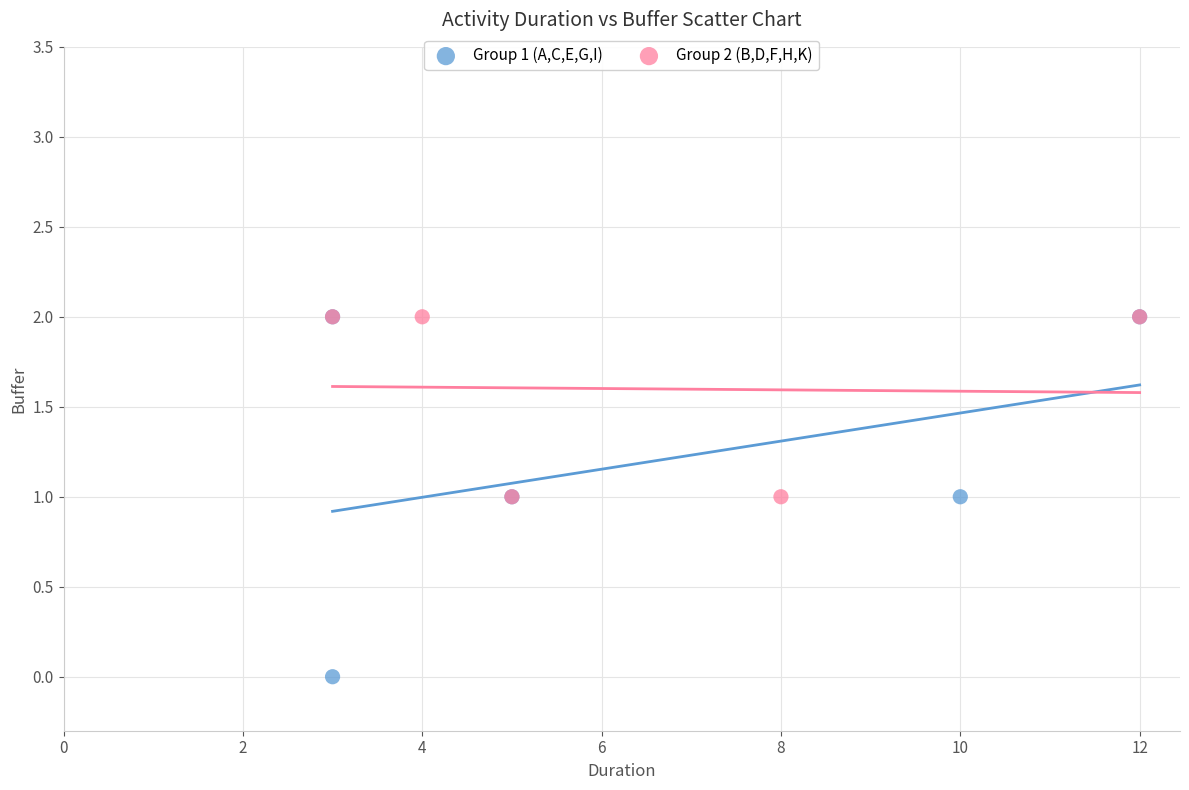

What are all the series names shown in the legend?

Group 1 (A,C,E,G,I), Group 2 (B,D,F,H,K)